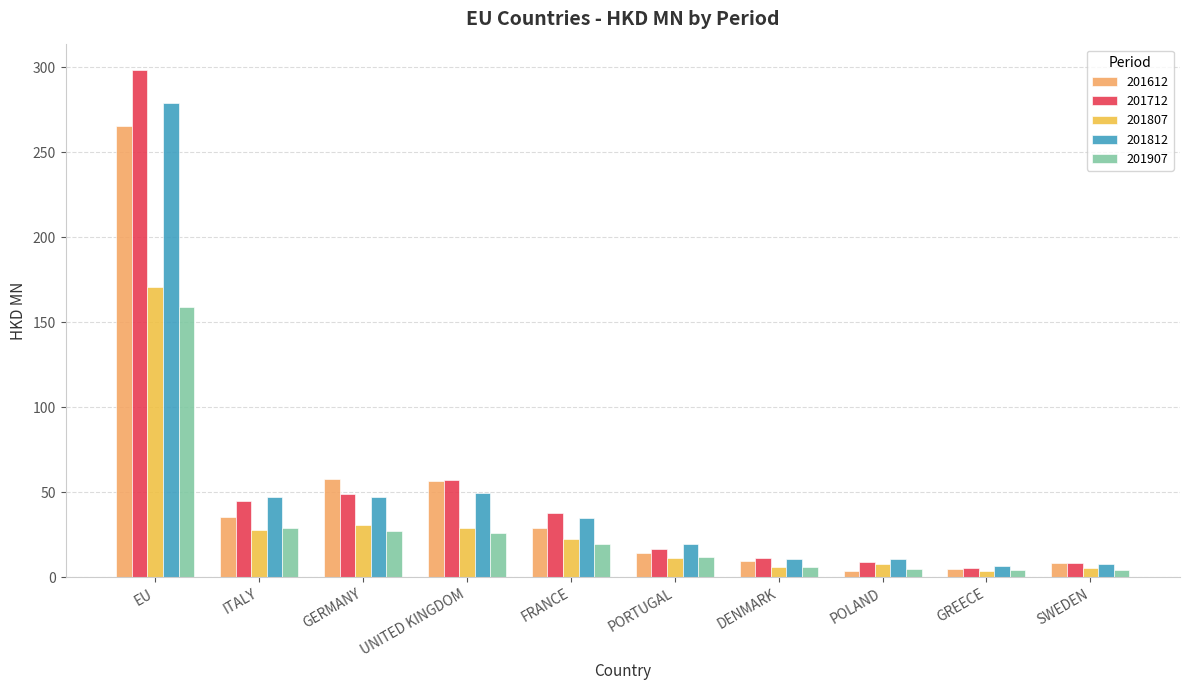

What position from the right is EU?

10